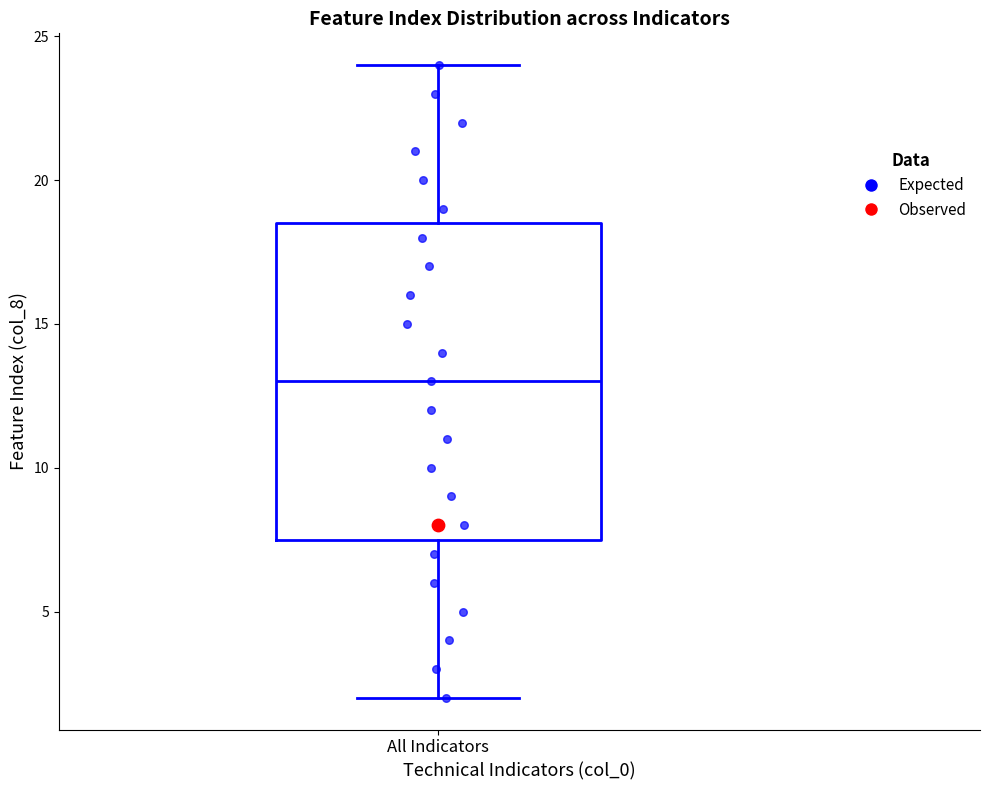

Where does the lower whisker of the box for All Indicators end on the y-axis? The values are not printed on the chart, so give them approximately, as read against the axis.

2.0